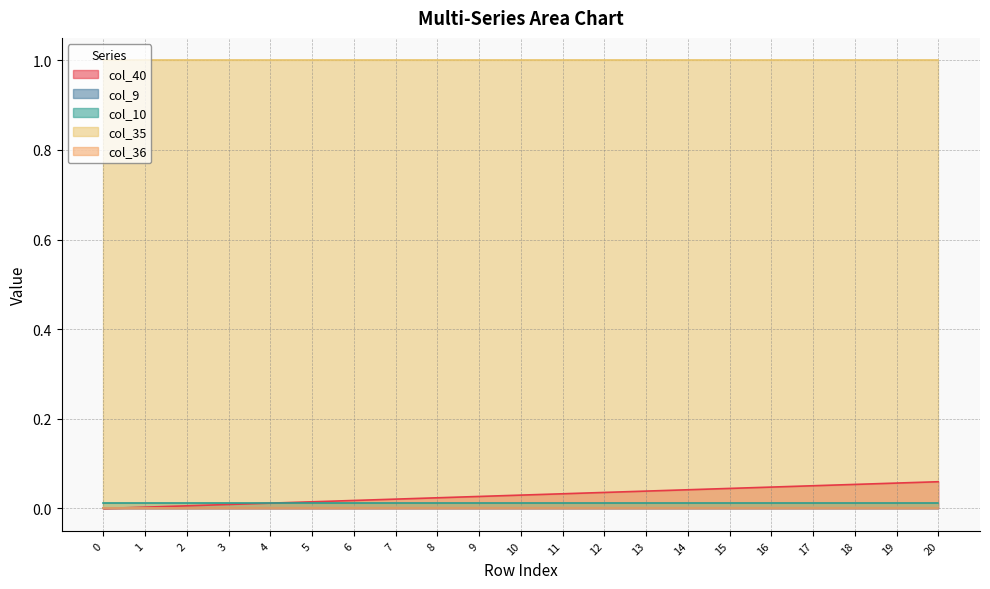

True or false: col_40 and col_36 intersect in this chart.

False